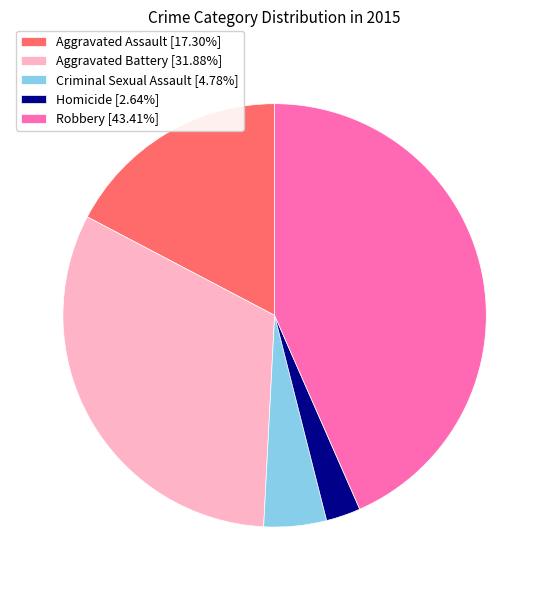

Combined, do Aggravated Battery [31.88%] and Robbery [43.41%] account for over 50%?

Yes